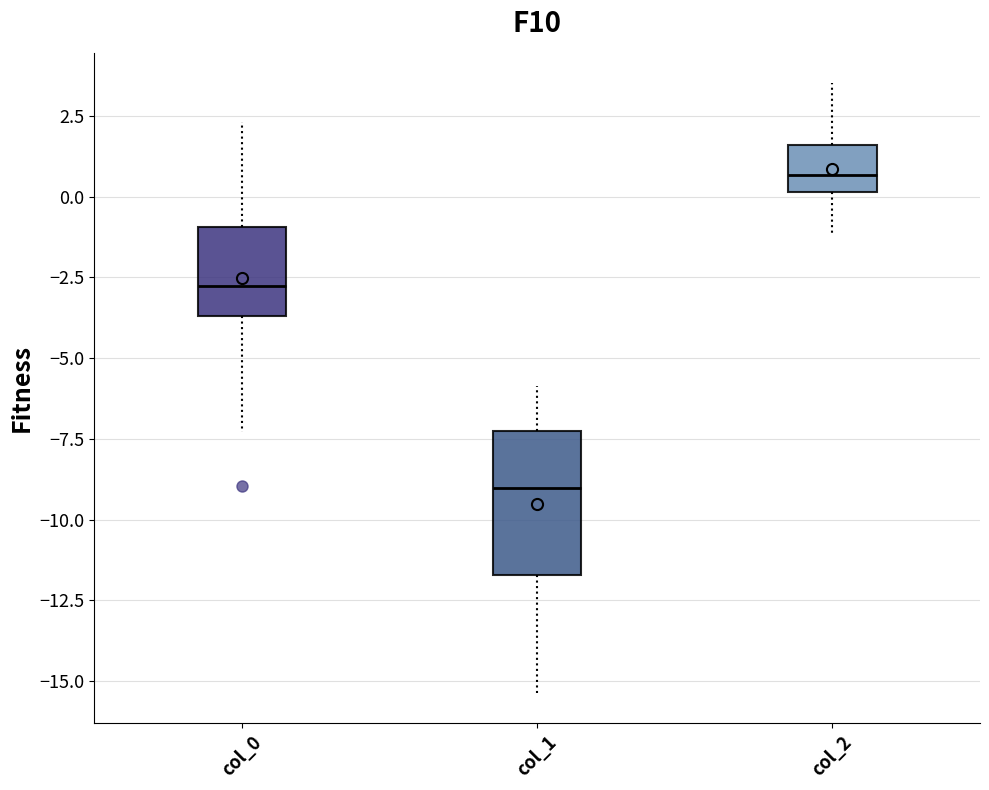

Which box has the highest median line?

col_2